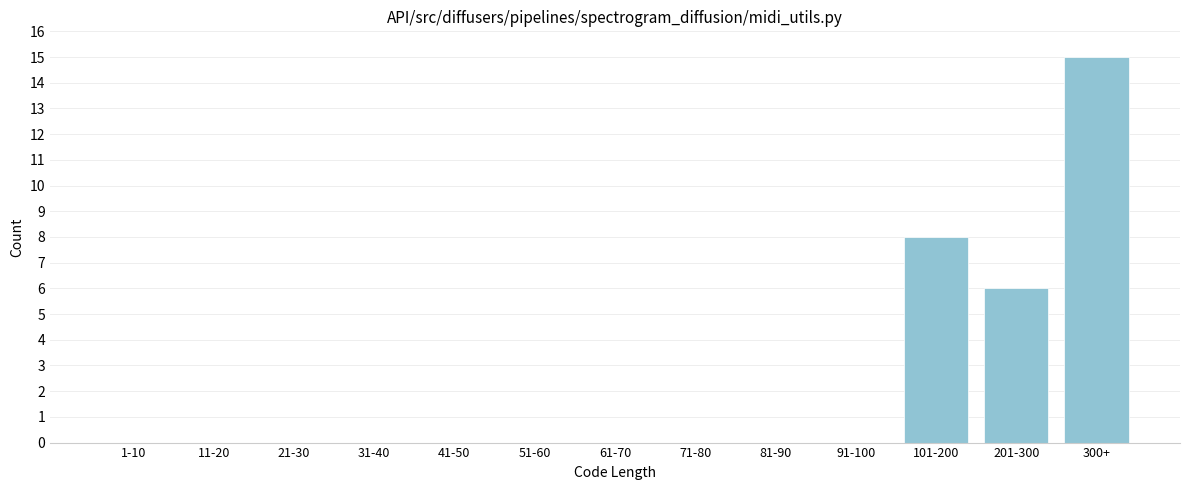

Reading right to left, list all the values displayed in this chart.

300+=15	201-300=6	101-200=8	91-100=0	81-90=0	71-80=0	61-70=0	51-60=0	41-50=0	31-40=0	21-30=0	11-20=0	1-10=0